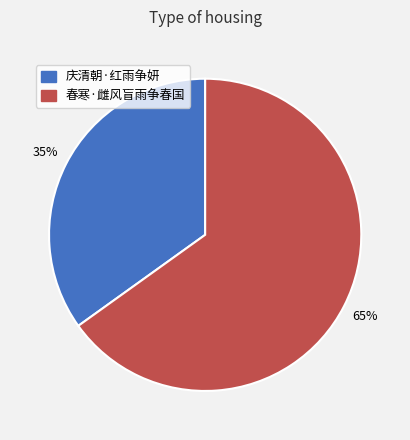

Combined, do 春寒·雌风盲雨争春国 and 庆清朝·红雨争妍 account for over 50%?

Yes